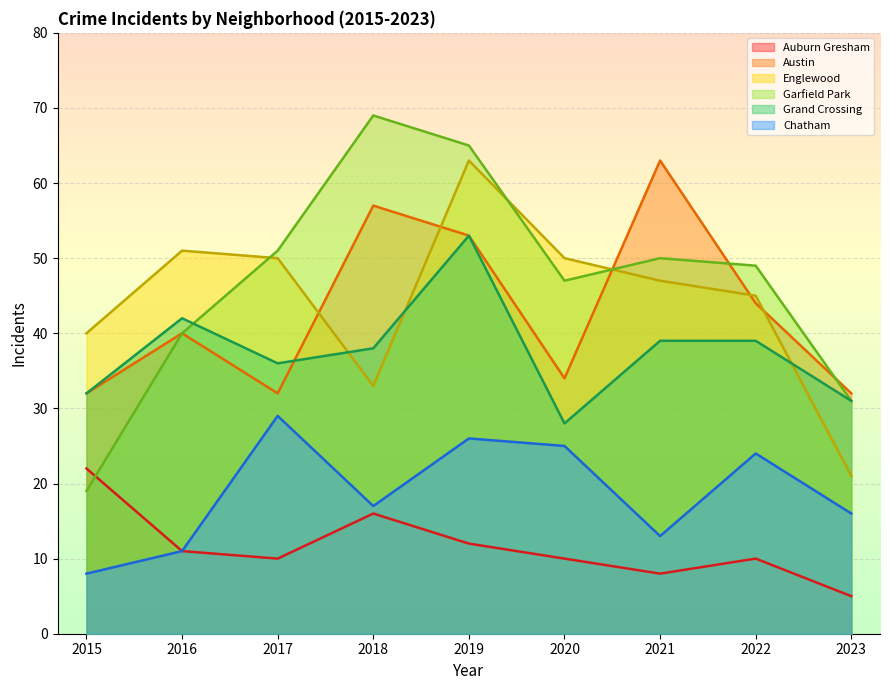

True or false: Garfield Park and Chatham cross at least once.

False